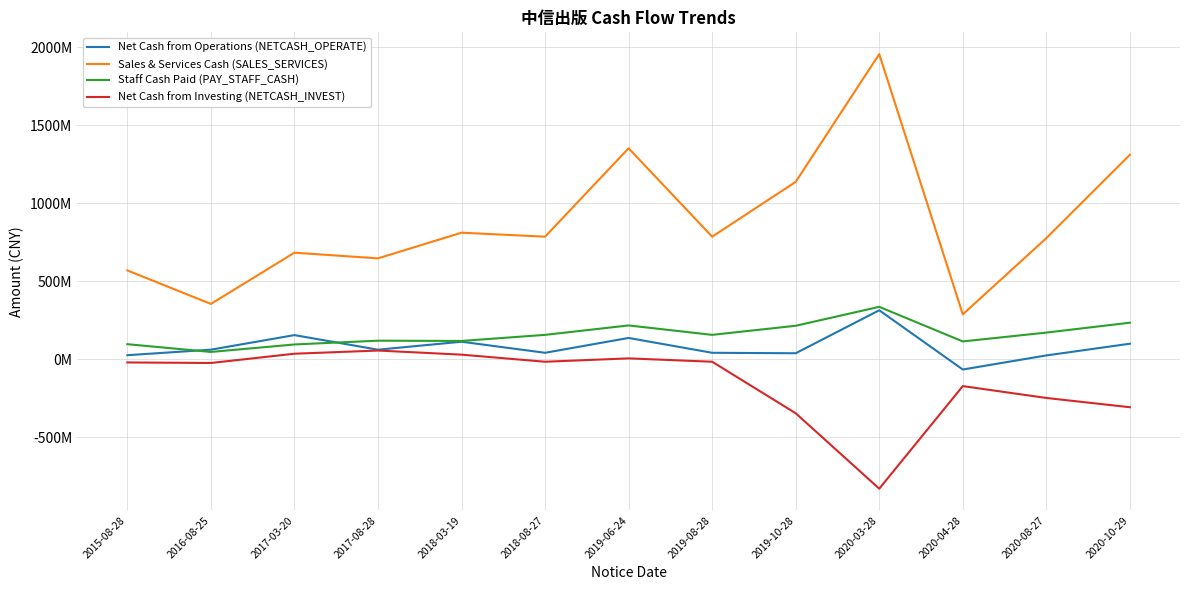

At which label does Staff Cash Paid (PAY_STAFF_CASH) reach its peak?

2020-03-28